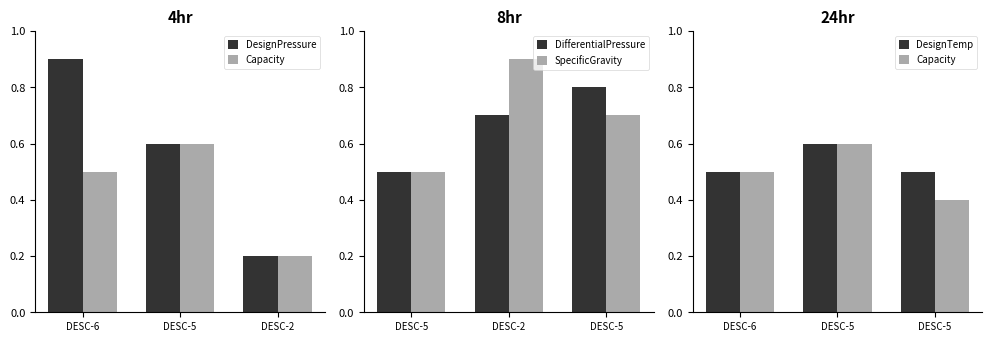

True or false: DesignPressure has a value of 0.8 at DESC-5.

False